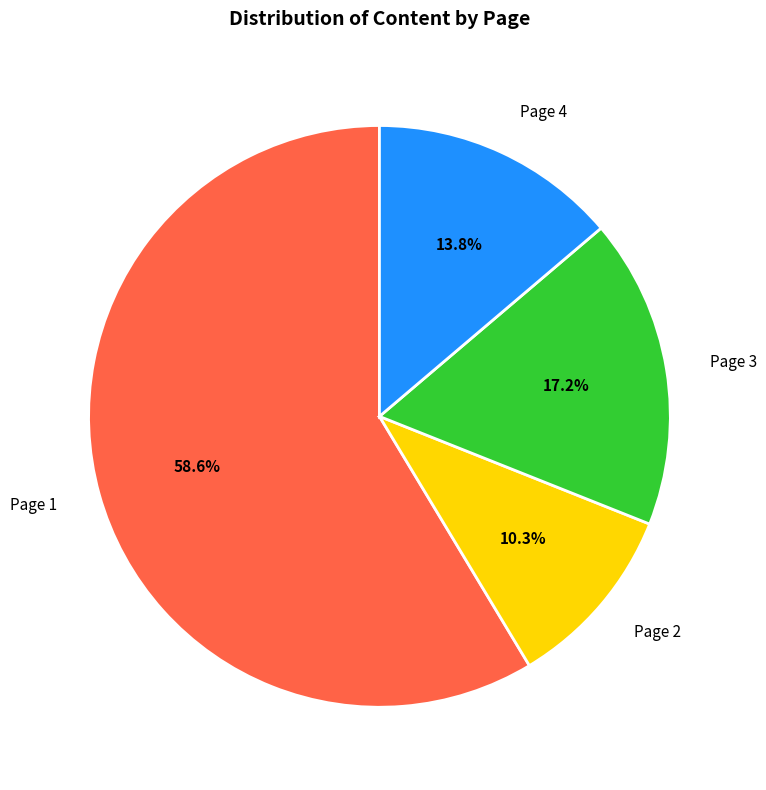

To the nearest percent, what percentage of the pie is Page 1?

59%